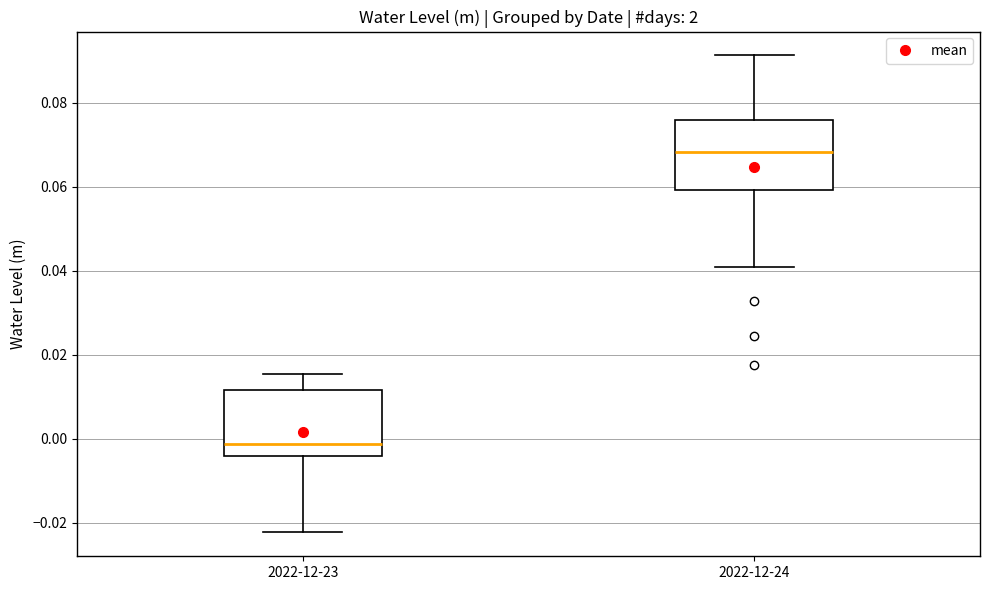

Reading left to right, read every box against the y-axis: the position of its median line, the range the box covers, and the ends of its whiskers. The values are not printed on the chart, so give them approximately, as read against the axis.

2022-12-23: median -0.002, box -0.004 to 0.012, whiskers -0.022 to 0.016
2022-12-24: median 0.068, box 0.060 to 0.076, whiskers 0.042 to 0.092